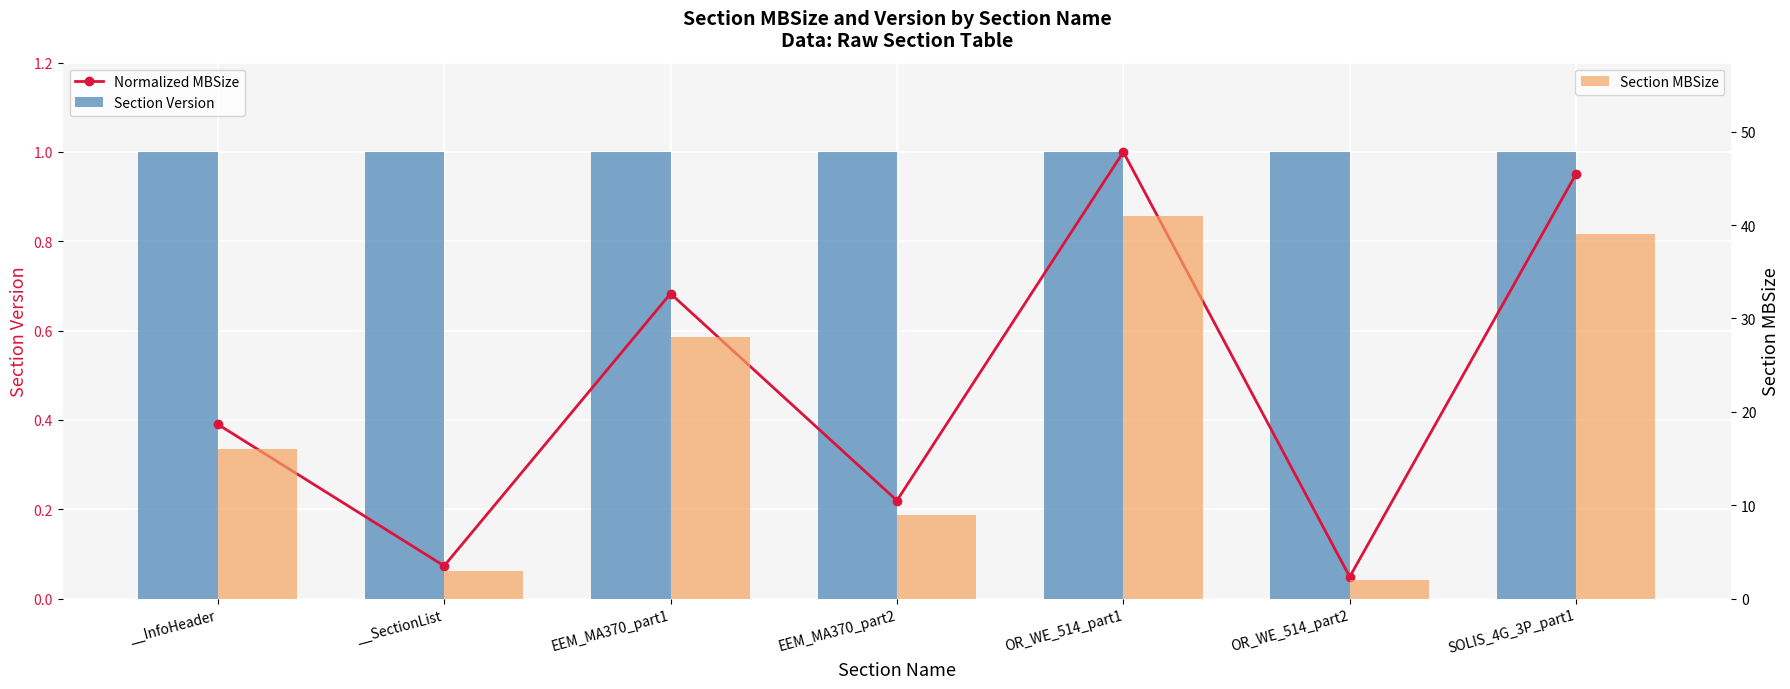

What is the value of the Section MBSize bar at the 5th from the left?

41